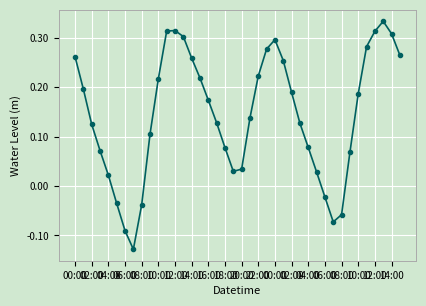

How many points are lower than both their immediate neighbors (excluding endpoints)?

3